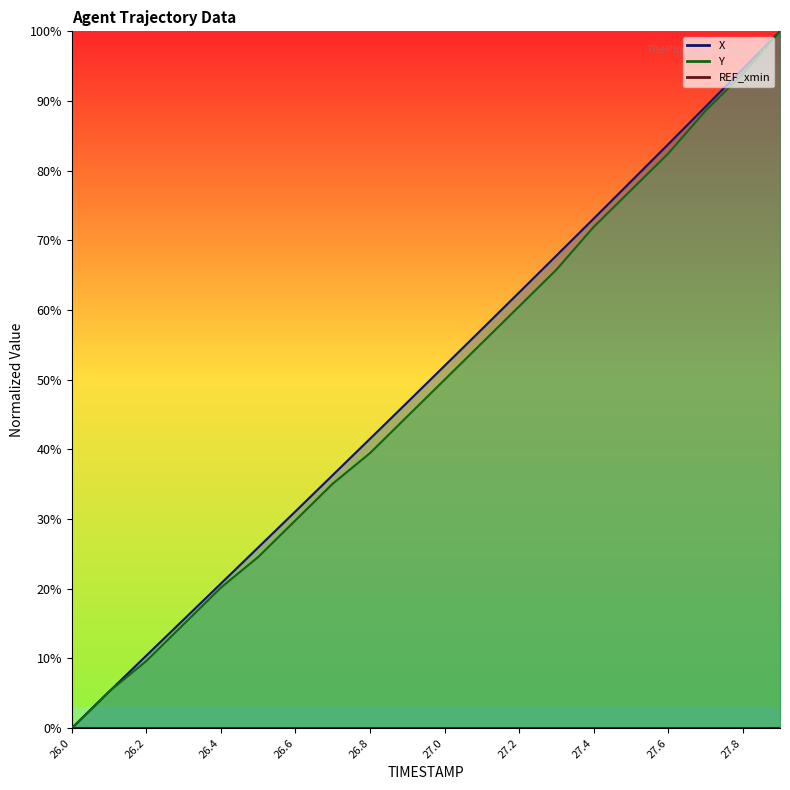

True or false: X has a value of 89.2 at 27.7.

True